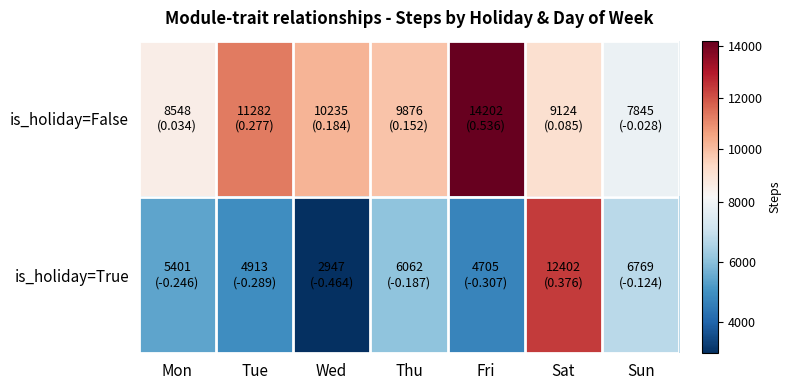

At which category does the chart reach its peak across all series?

Fri